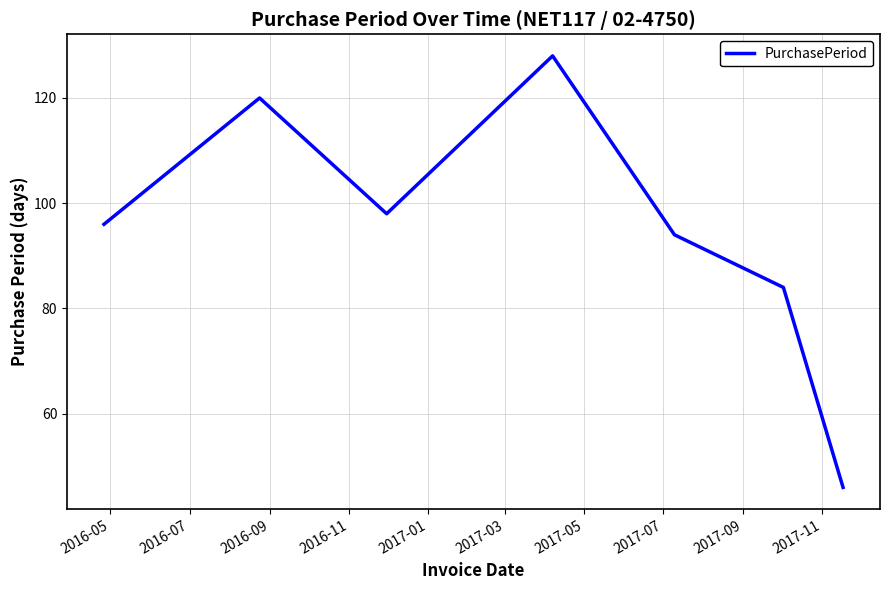

How many values are below 96?

3